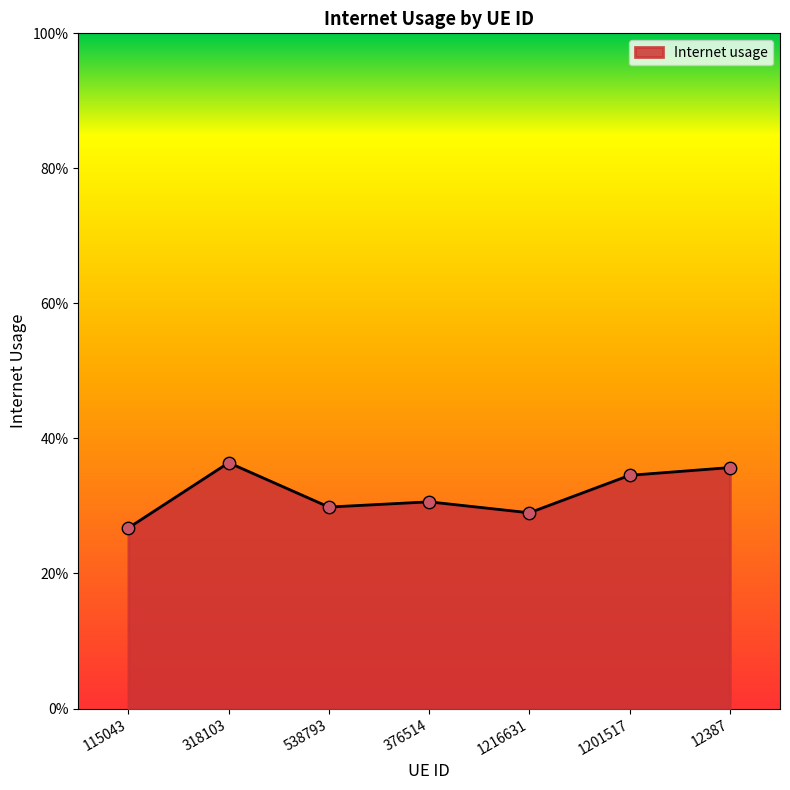

What is the change in value from 538793 to 12387?

+0.1